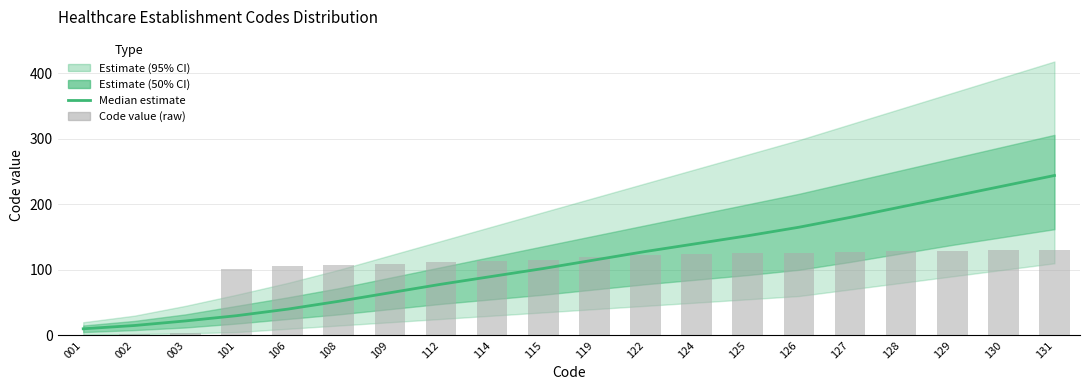

Which label corresponds to the smallest value in the chart?

001